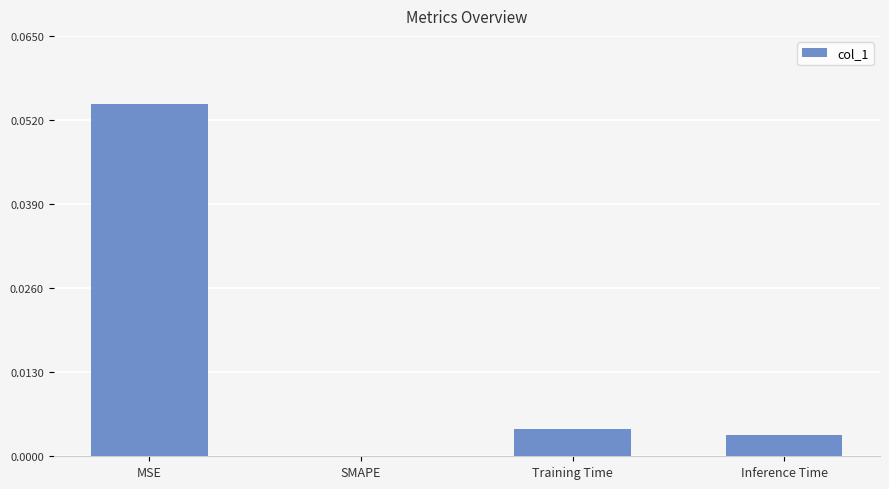

The value at MSE is 0.0. True or false?

False